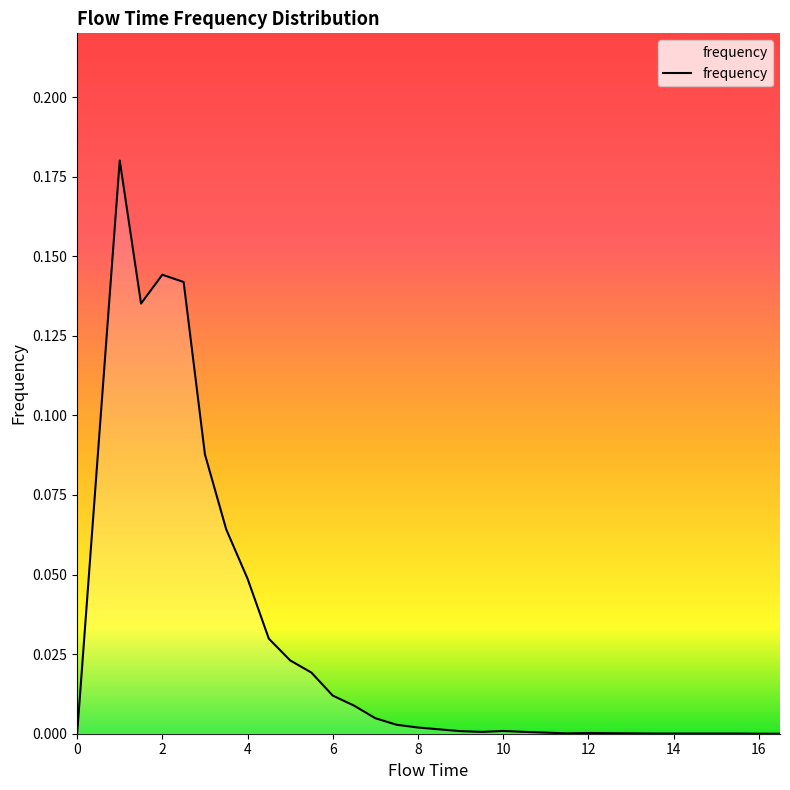

How many interior local valleys (lower than both neighbors) does the data have?

3